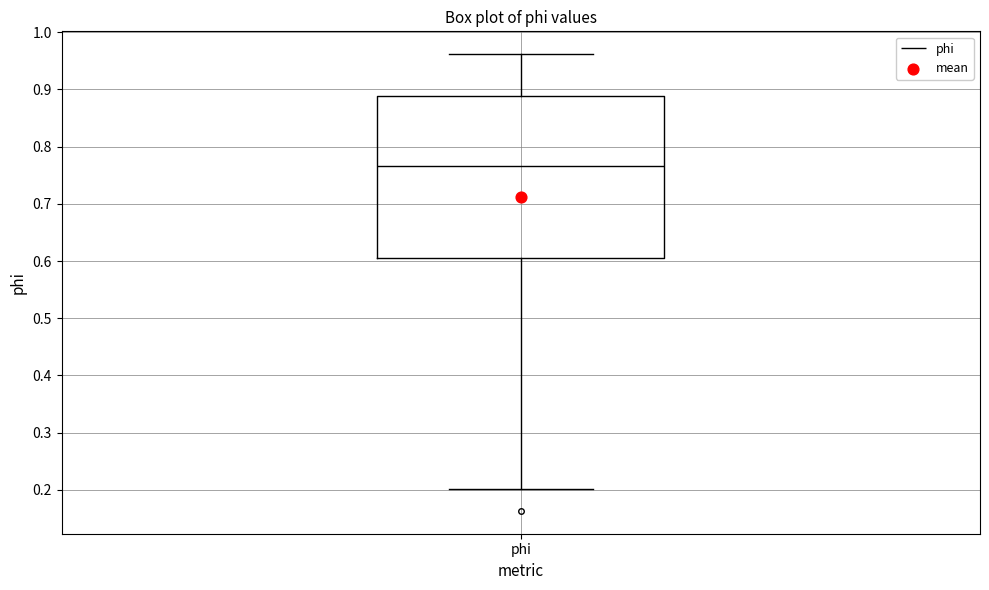

Transcribe this box plot: give where the median line is, the range the box spans, and where the two whiskers end, as read against the y-axis. The values are not printed on the chart, so give them approximately, as read against the axis.

median 0.77, box 0.61 to 0.89, whiskers 0.20 to 0.96